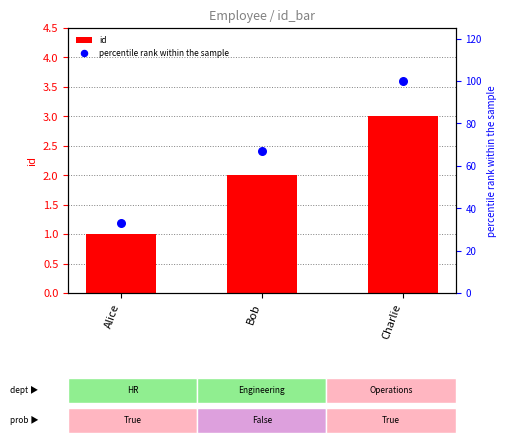

At which category is the sum across all series the highest?

Charlie